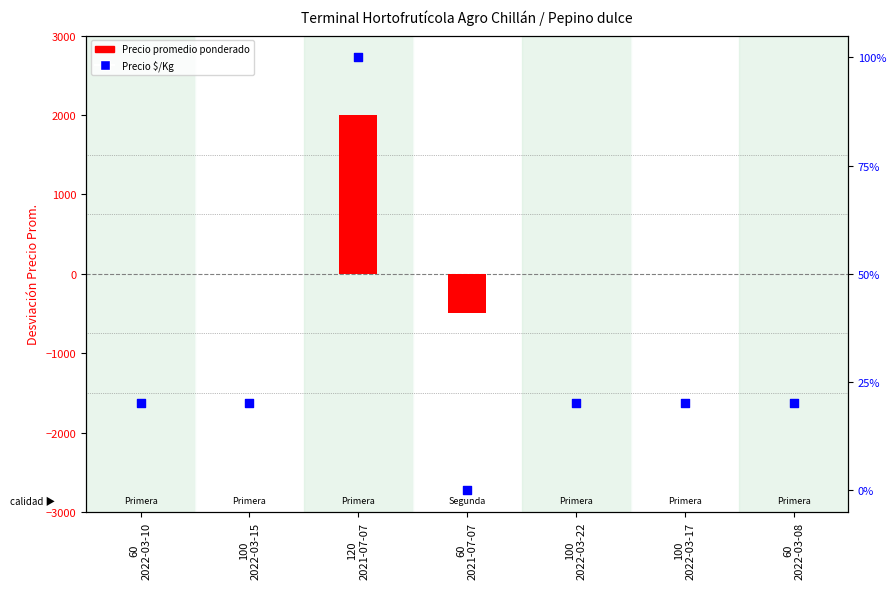

Is the value of Precio $/Kg at 100
2022-03-22 greater than the value of Precio promedio ponderado at 100
2022-03-17?

Yes